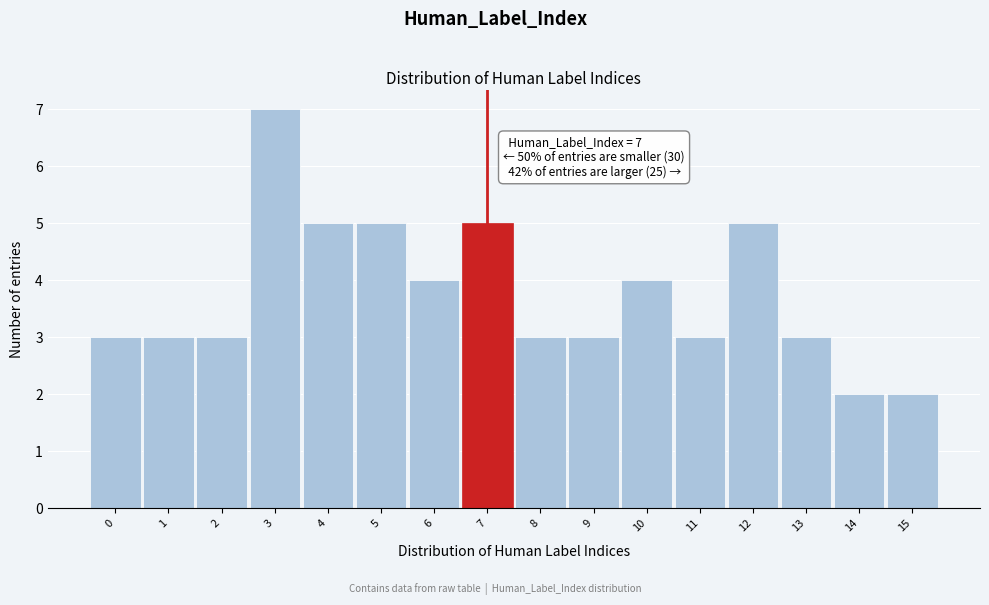

Over which range of the x-axis is the bar tallest?

2.5 to 3.5